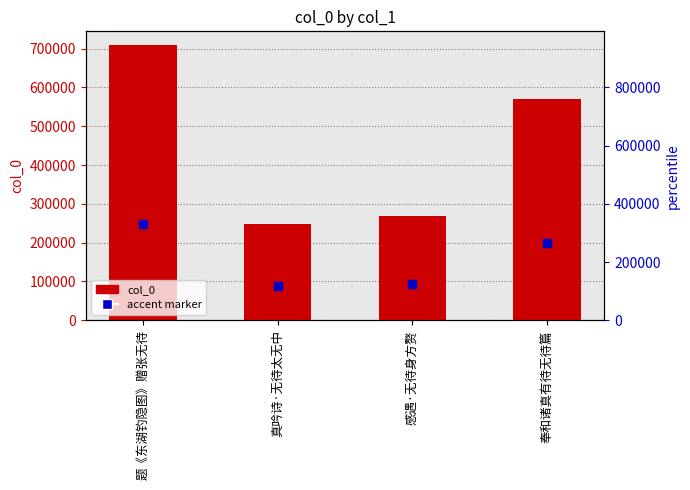

How many values are below 568925?

2